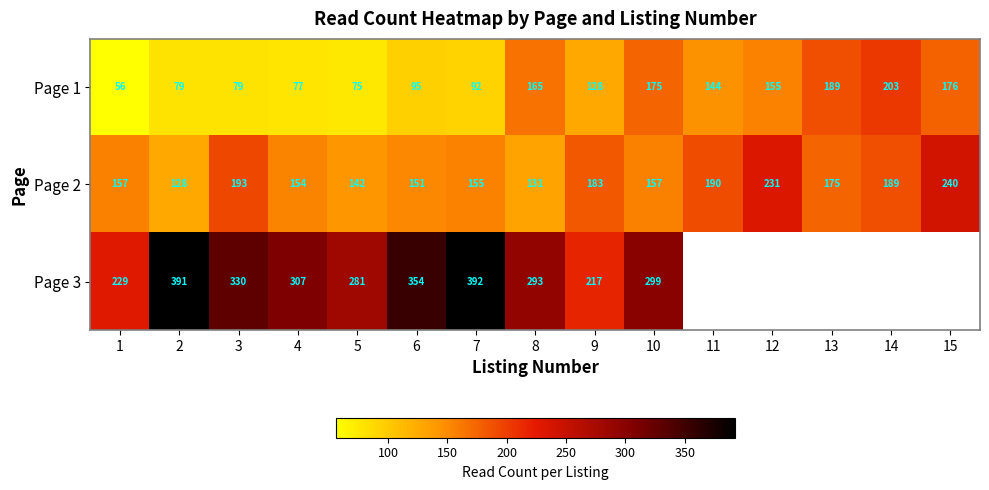

The Page 3 series shows 204.4 at 10. True or false?

False